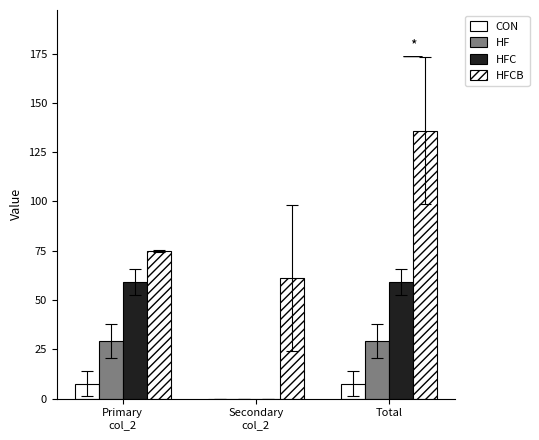

How many values in the HFC series exceed 59?

2